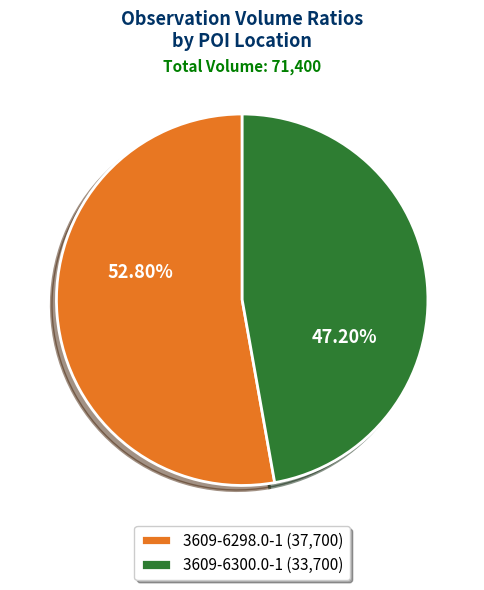

To the nearest percent, what is the combined percentage of 3609-6300.0-1 and 3609-6298.0-1?

100%